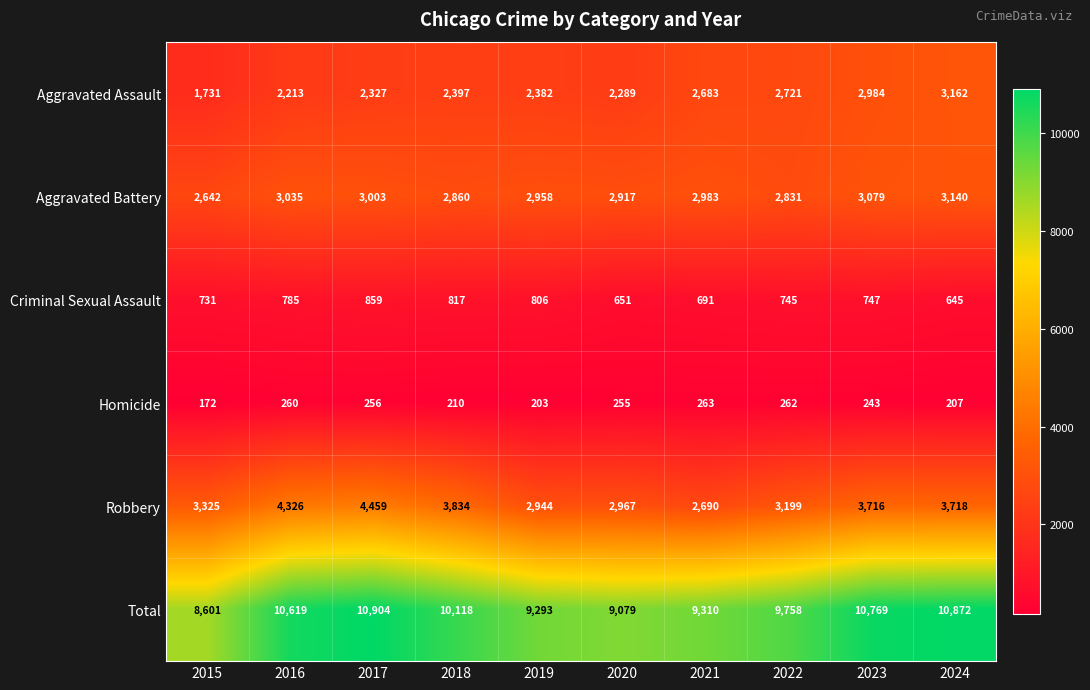

Between 2020 and 2023, which series saw the biggest shift?

Total